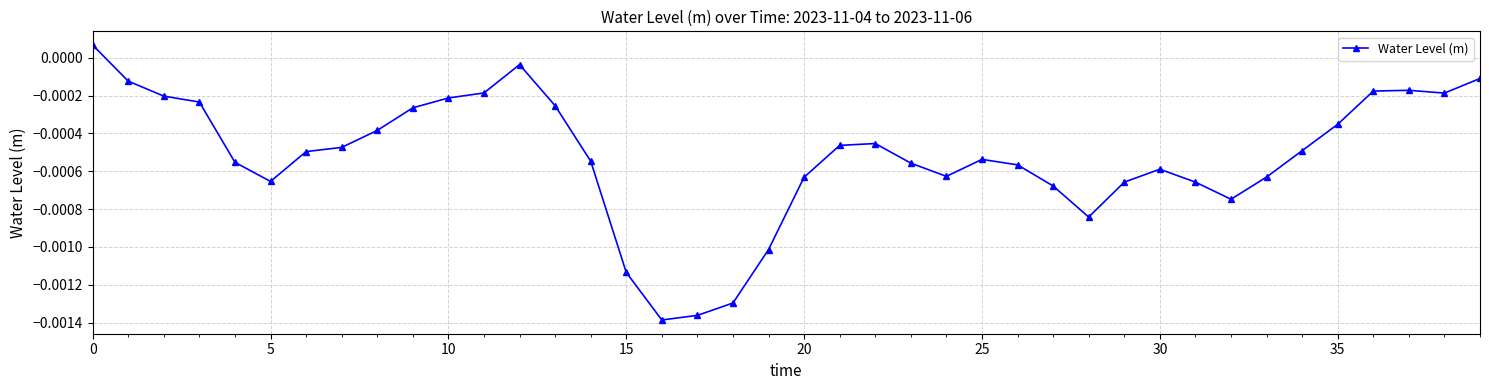

True or false: the data has more than 1 interior local peaks.

True